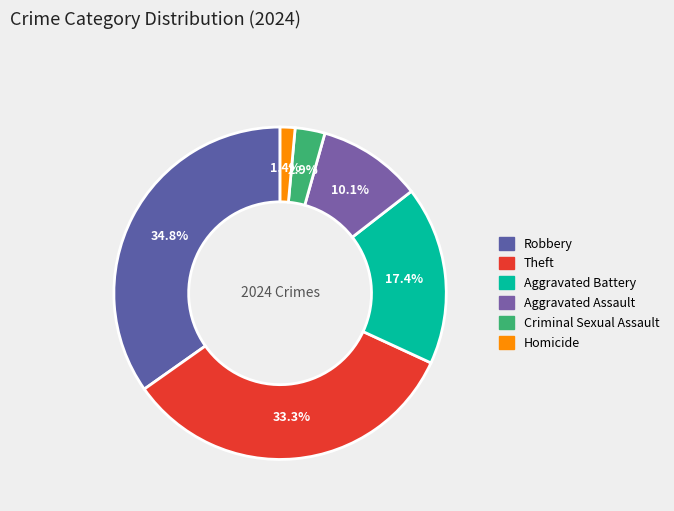

Count the number of slices in the pie.

6